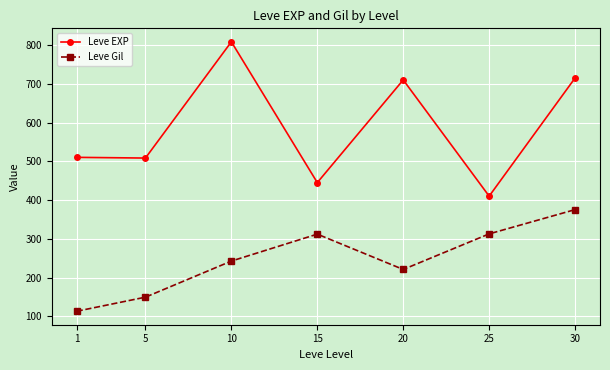

What is the sum of the Leve EXP values at 30 and 5?

1223.3